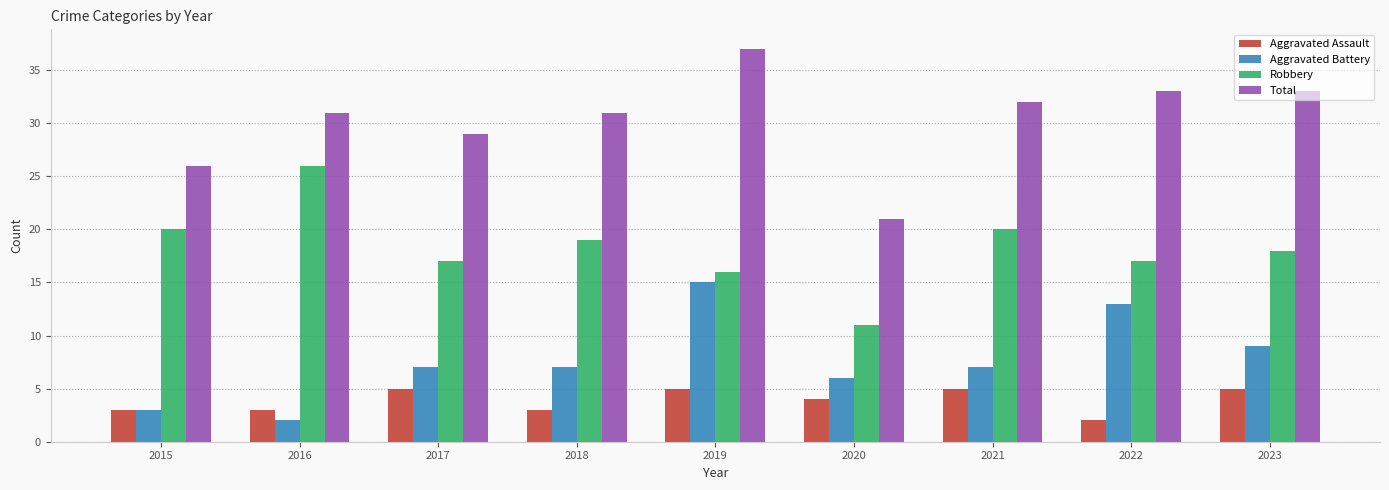

Is it true that Aggravated Battery equals 4 at 2020?

False